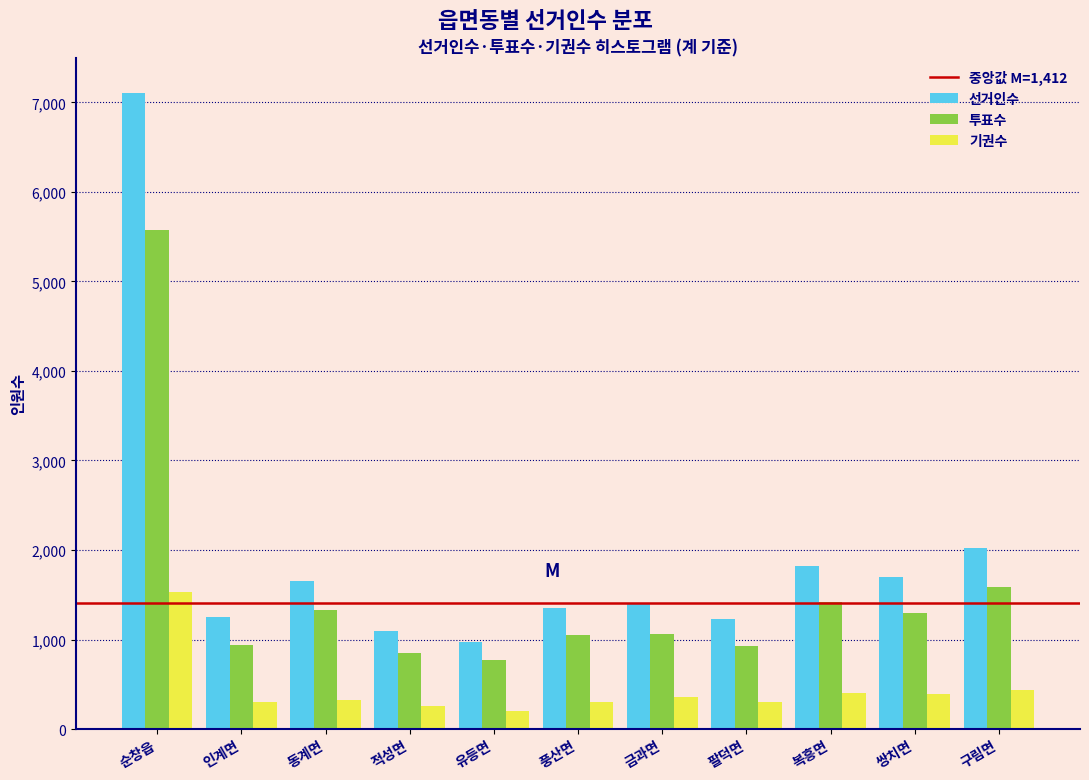

At which label is 선거인수 closest to 4043?

구림면